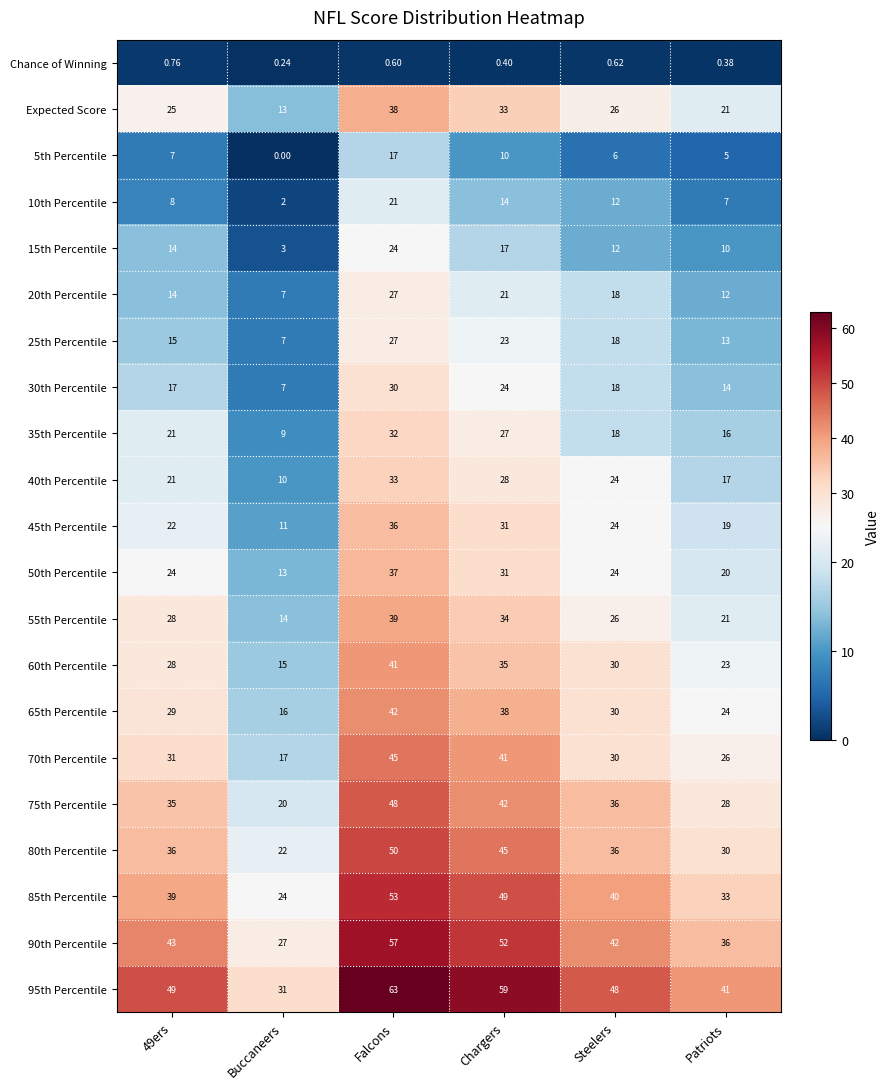

Which series has the largest total across all categories?

95th Percentile